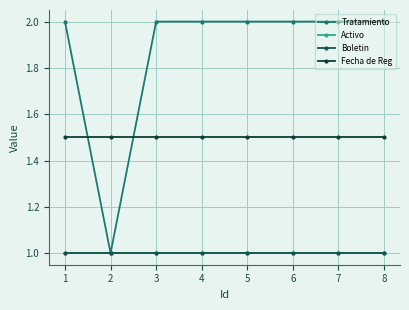

Which category has the highest value in the Activo series?

1